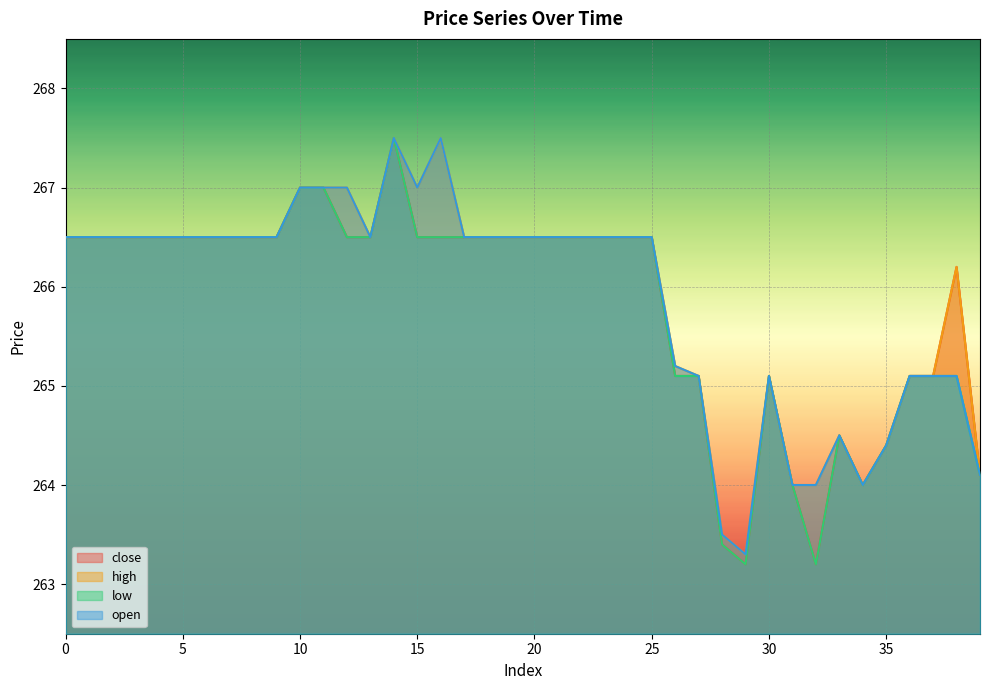

True or false: close and low cross at least once.

False